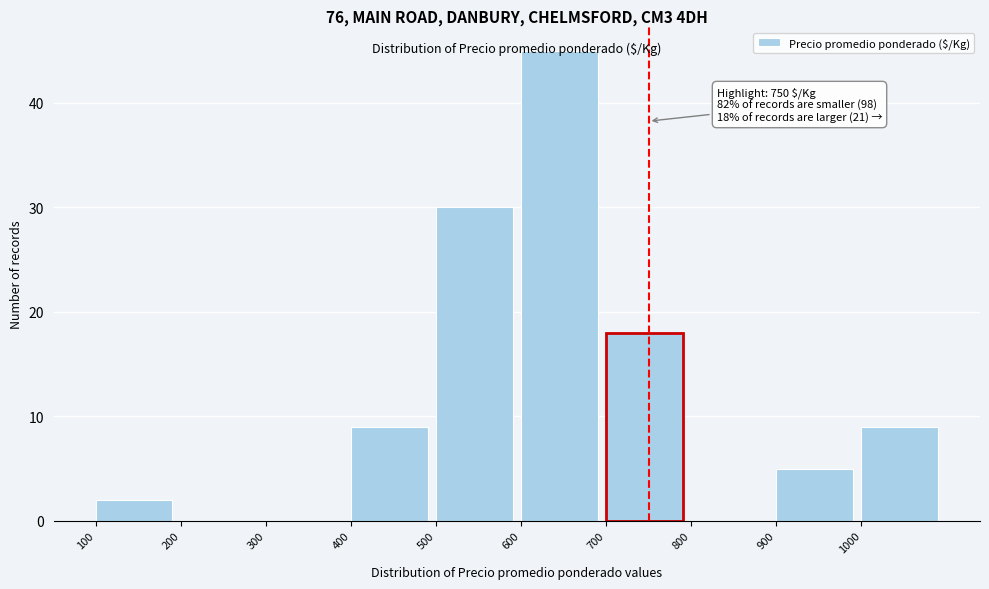

Which range on the x-axis has the tallest bar?

600 to 700